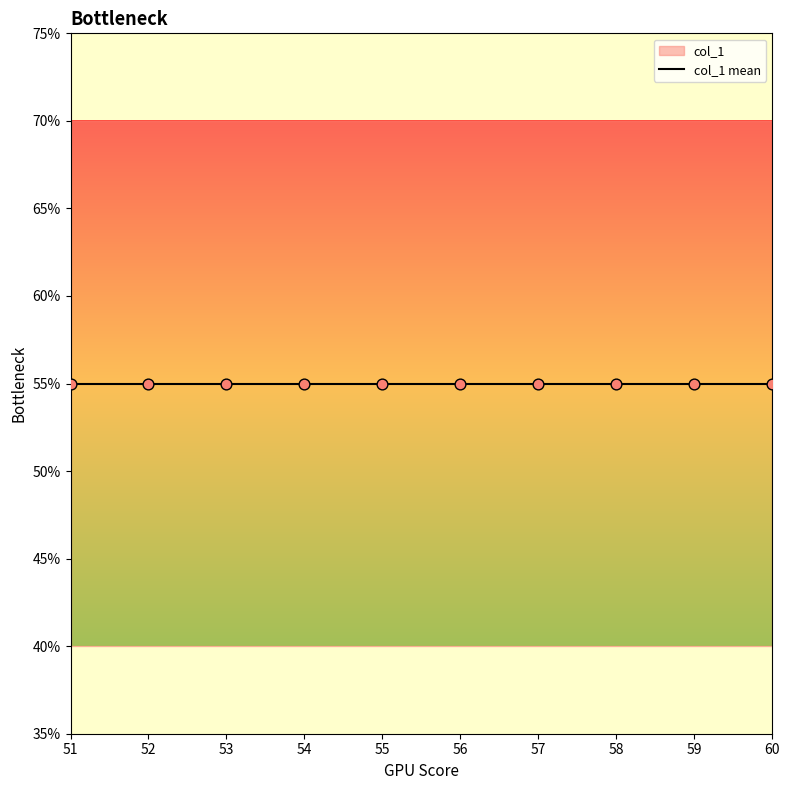

Between 51 and 52, which is larger?

51